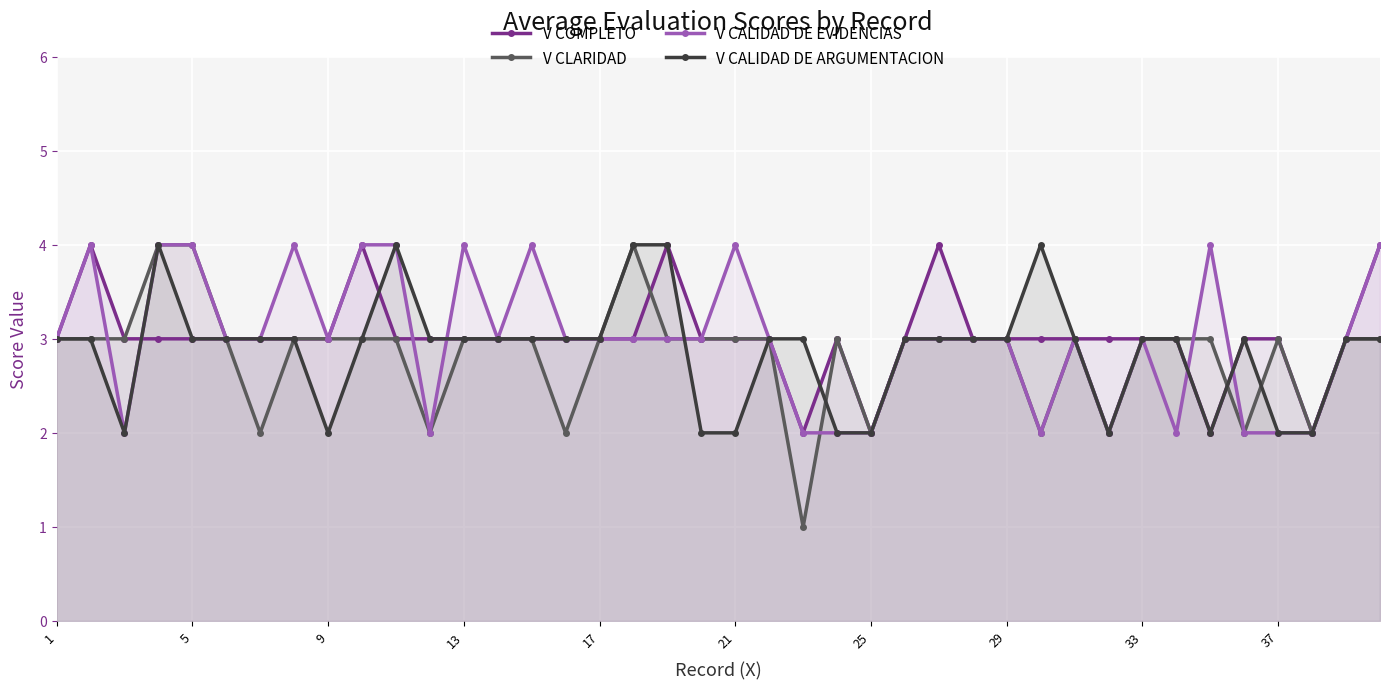

The value of V CALIDAD DE ARGUMENTACION at 25 is 1. True or false?

False